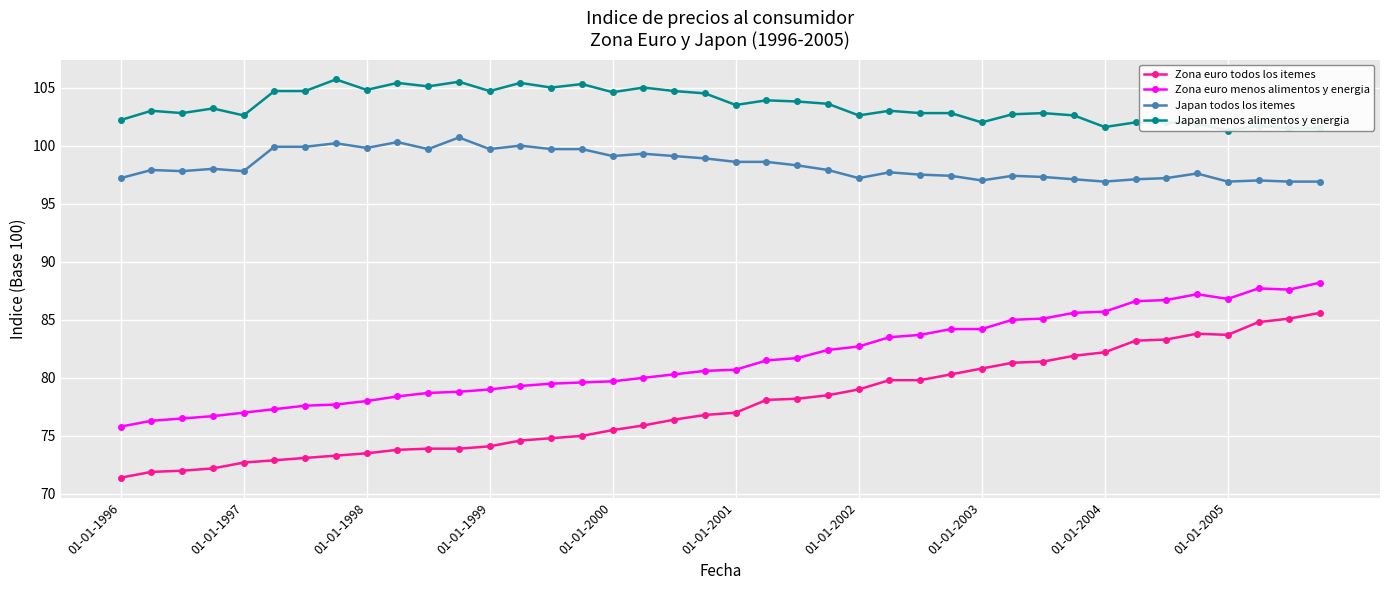

Where is Zona euro todos los itemes nearest to the value 78?

21